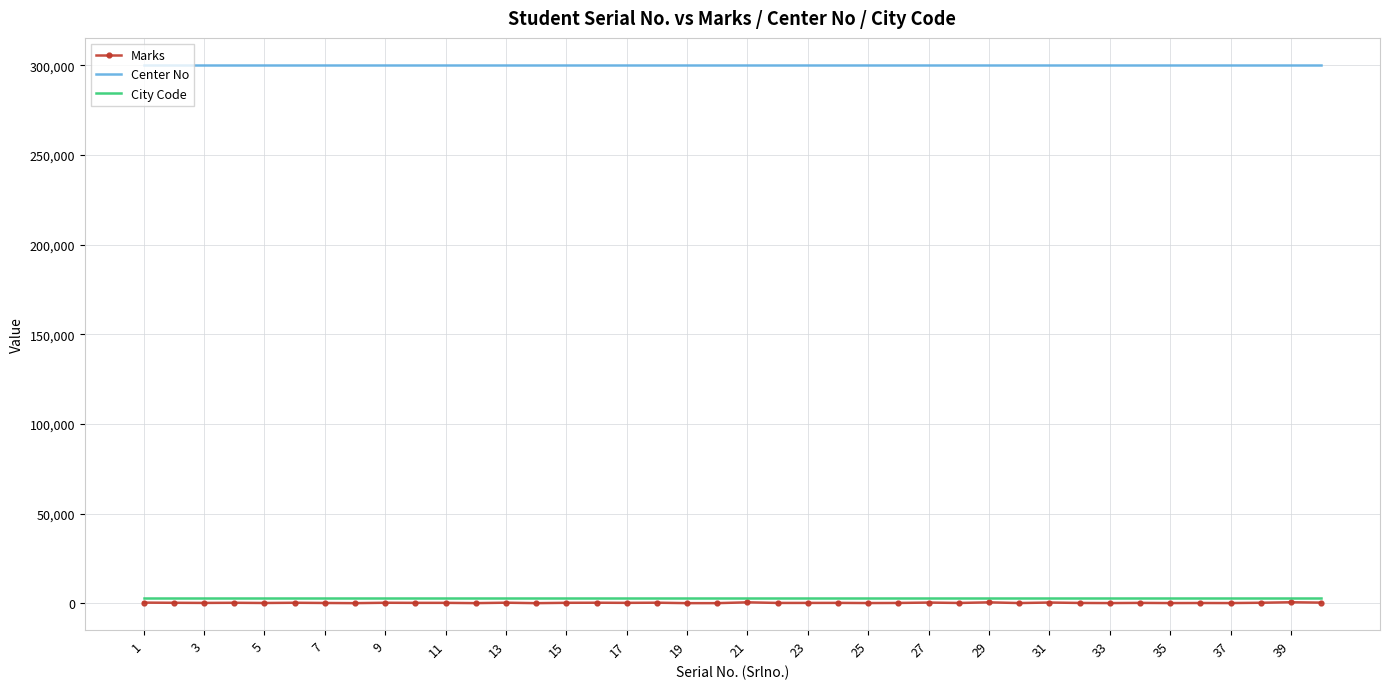

What is the maximum value shown in the chart?

300218